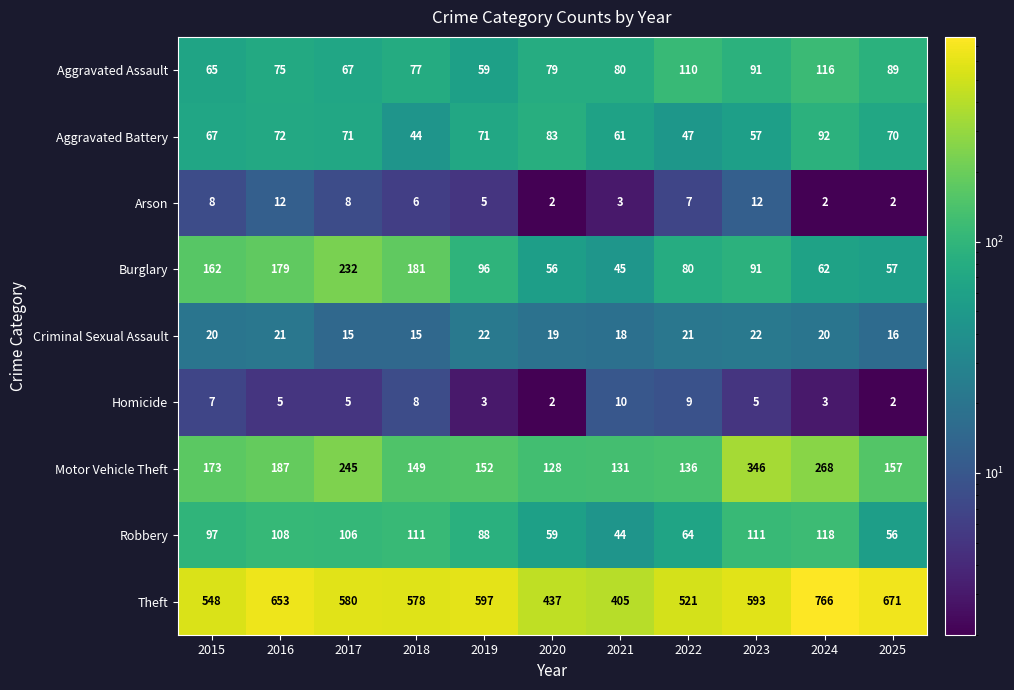

Where is Burglary nearest to the value 138?

2015